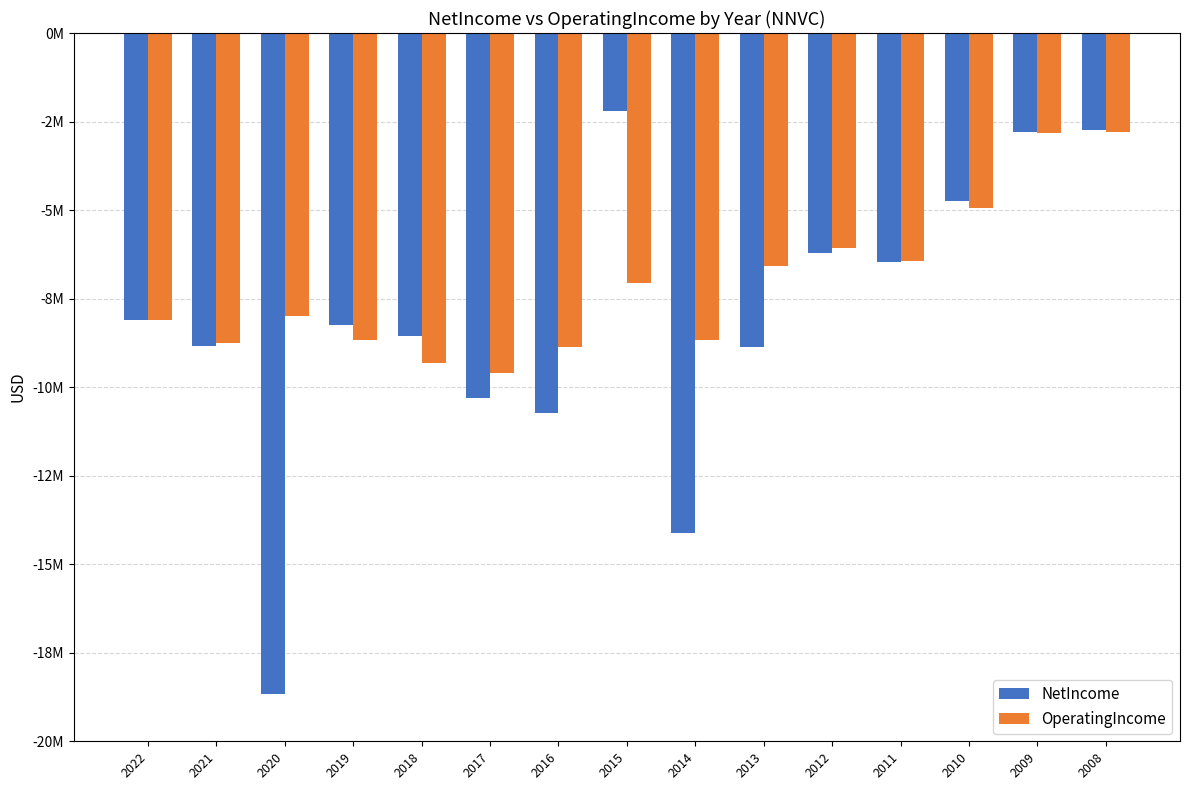

Reading left to right, list all the values displayed in this chart.

NetIncome: -8100127	-8824215	-18677357	-8244695	-8563455	-10304490	-10724629	-2198172	-14106474	-8875668	-6207207	-6477165	-4744208	-2787798	-2738337
OperatingIncome: -8113599	-8744106	-7996459	-8659682	-9325169	-9600724	-8859501	-7063100	-8667372	-6590379	-6081749	-6429455	-4939951	-2819726	-2792041